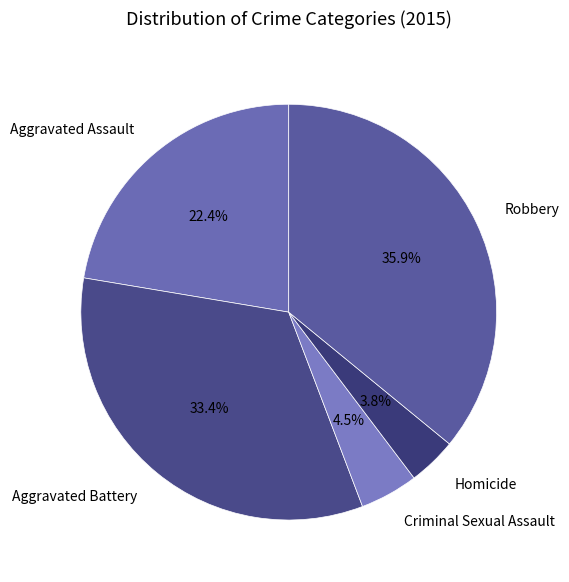

What percentage do Aggravated Assault and Aggravated Battery together represent?

55.8%